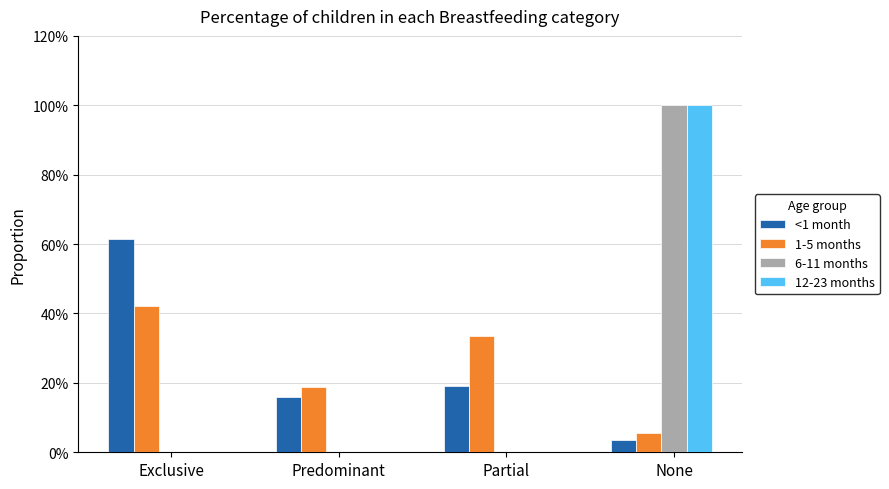

Reading right to left, list all the values displayed in this chart.

<1 month: None=0.0	Partial=0.2	Predominant=0.2	Exclusive=0.6
1-5 months: None=0.1	Partial=0.3	Predominant=0.2	Exclusive=0.4
6-11 months: None=1.0	Partial=0.0	Predominant=0.0	Exclusive=0.0
12-23 months: None=1.0	Partial=0.0	Predominant=0.0	Exclusive=0.0